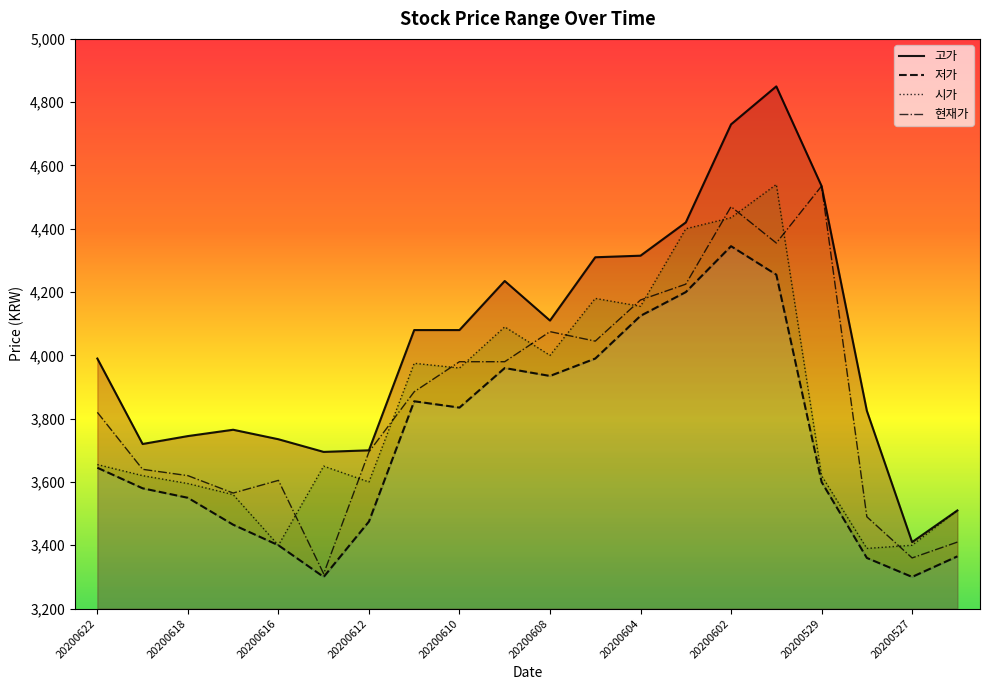

Reading left to right, list all the values displayed in this chart.

고가: 3990	3720	3745	3765	3735	3695	3700	4080	4080	4235	4110	4310	4315	4420	4730	4850	4535	3825	3410	3510
저가: 3645	3580	3550	3465	3400	3300	3475	3855	3835	3960	3935	3990	4125	4200	4345	4255	3600	3360	3300	3365
시가: 3655	3620	3595	3560	3400	3650	3600	3975	3960	4090	4000	4180	4155	4400	4435	4540	3620	3390	3400	3510
현재가: 3820	3640	3620	3565	3605	3310	3695	3885	3980	3980	4075	4045	4175	4225	4470	4355	4535	3490	3360	3410